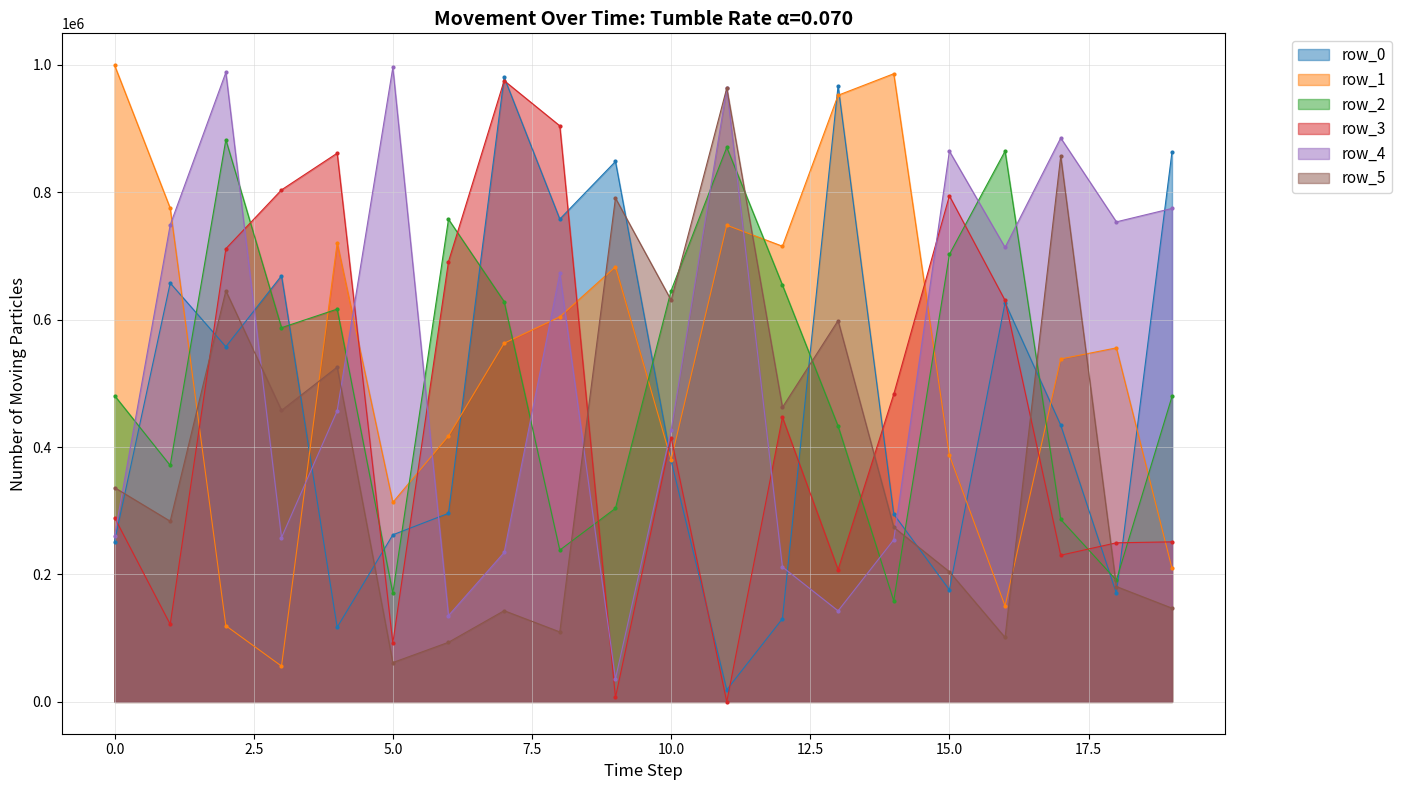

Reading left to right, what are all the values shown in this chart?

row_0: 0=251577	1=657397	2=557524	3=668875	4=117127	5=262236	6=295987	7=980344	8=757749	9=848217	10=378737	11=18991	12=130490	13=967038	14=294699	15=175910	16=626761	17=434425	18=170259	19=863520
row_1: 0=999337	1=774892	2=119545	3=56192	4=720275	5=313147	6=417312	7=562921	8=604360	9=682978	10=380043	11=748180	12=715167	13=952114	14=985900	15=387027	16=150487	17=538244	18=555610	19=209392
row_2: 0=480786	1=371194	2=882392	3=587329	4=616465	5=170597	6=757545	7=628309	8=238223	9=303856	10=645549	11=870405	12=654215	13=432844	14=158728	15=702367	16=864428	17=286402	18=191060	19=479371
row_3: 0=289361	1=121791	2=711292	3=803615	4=861192	5=92234	6=691008	7=975067	8=904146	9=6898	10=414792	11=63	12=446750	13=207596	14=482954	15=794249	16=630108	17=230198	18=249704	19=251180
row_4: 0=260739	1=748604	2=987967	3=257874	4=456769	5=995698	6=135403	7=234530	8=672529	9=36145	10=426360	11=963144	12=211775	13=142878	14=254436	15=864362	16=713296	17=885134	18=753433	19=774523
row_5: 0=336353	1=283603	2=645311	3=457487	4=525483	5=61703	6=93550	7=143150	8=109798	9=790787	10=630514	11=963447	12=462262	13=598480	14=274103	15=204299	16=101159	17=856531	18=181040	19=147081